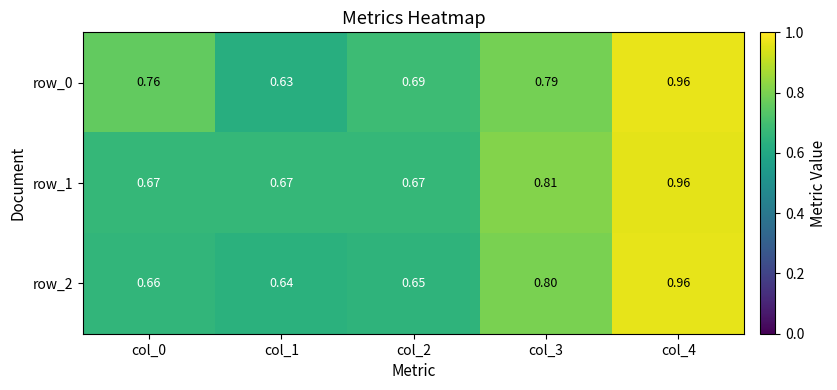

Count the row_0 values in the range 0 to 1.

5